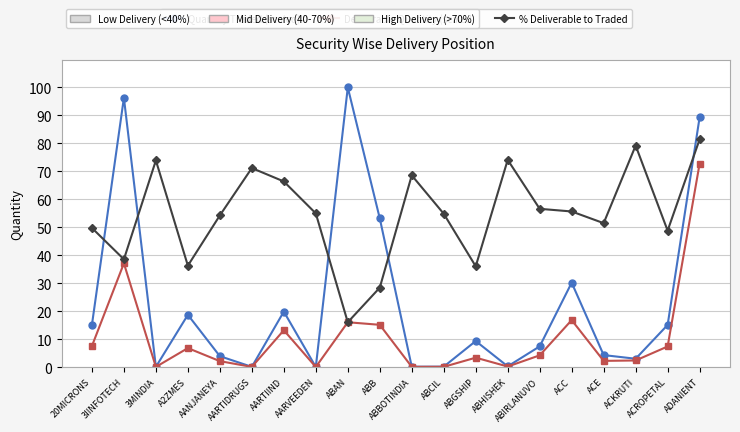

What is the maximum value shown in the chart?

100.0